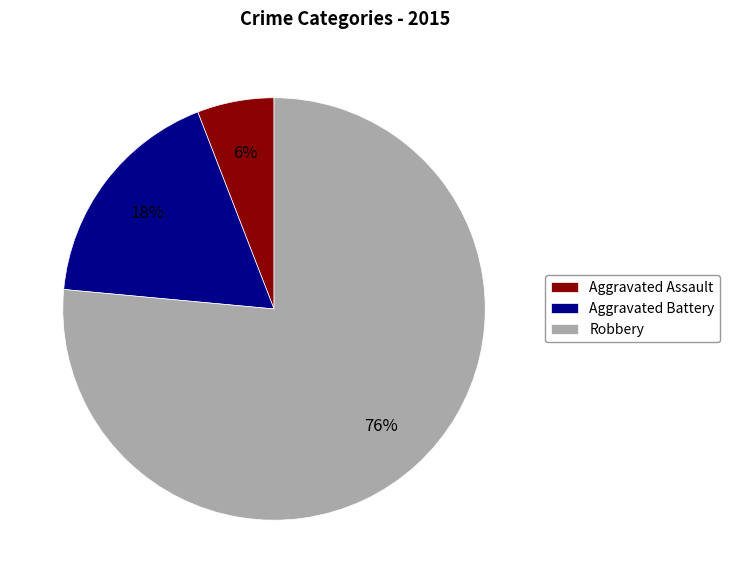

True or false: Robbery accounts for 62% of the total.

False